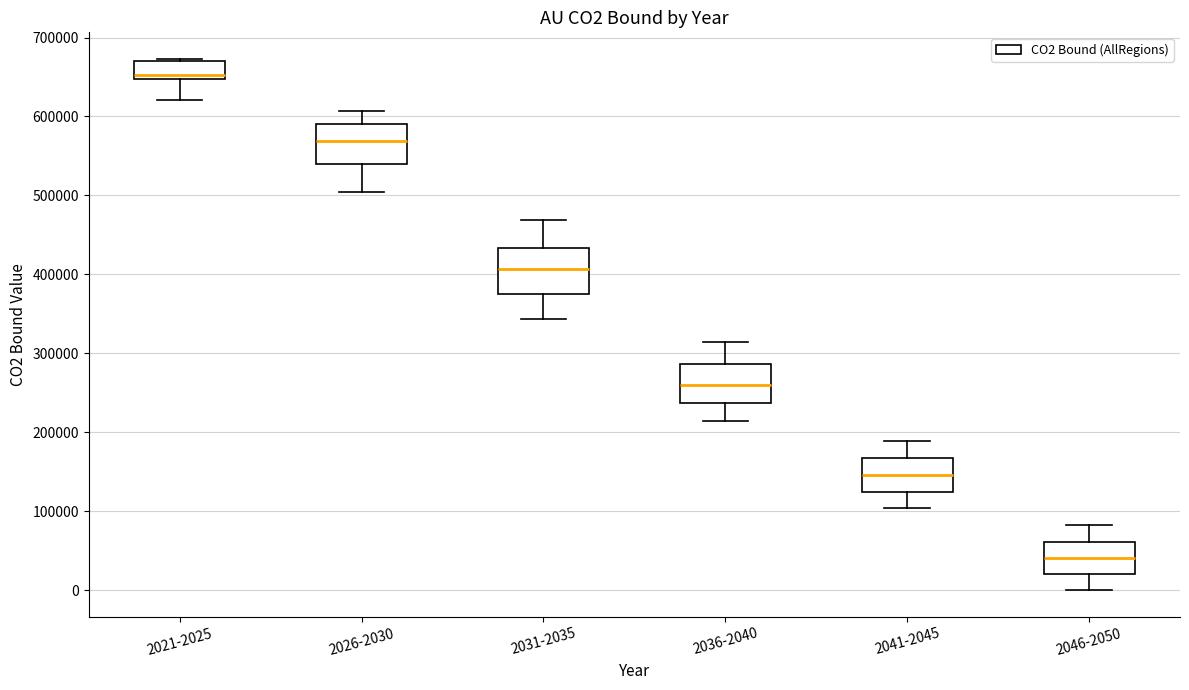

Where is the upper edge of the box for 2026-2030 on the y-axis? The values are not printed on the chart, so give them approximately, as read against the axis.

590000